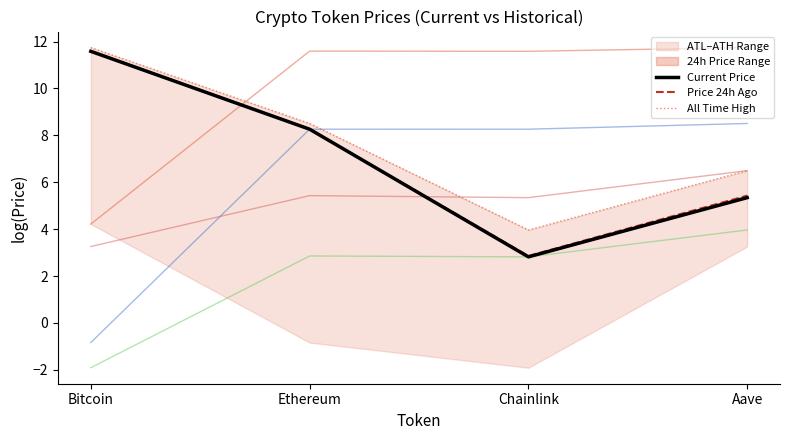

At which category does the chart reach its minimum across all series?

Chainlink